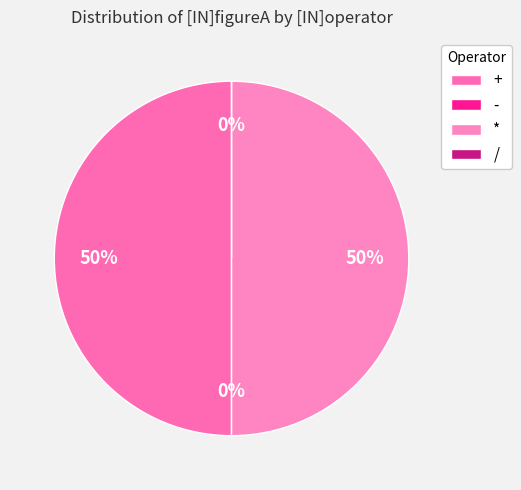

True or false: / accounts for 10% of the total.

False